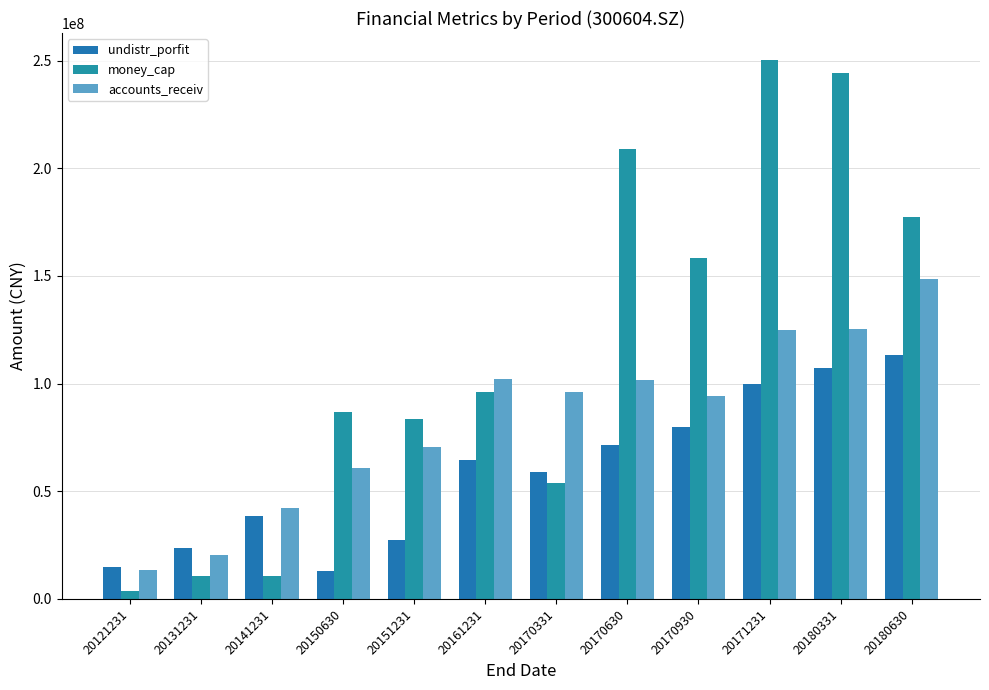

At which category is the sum across all series the highest?

20180331